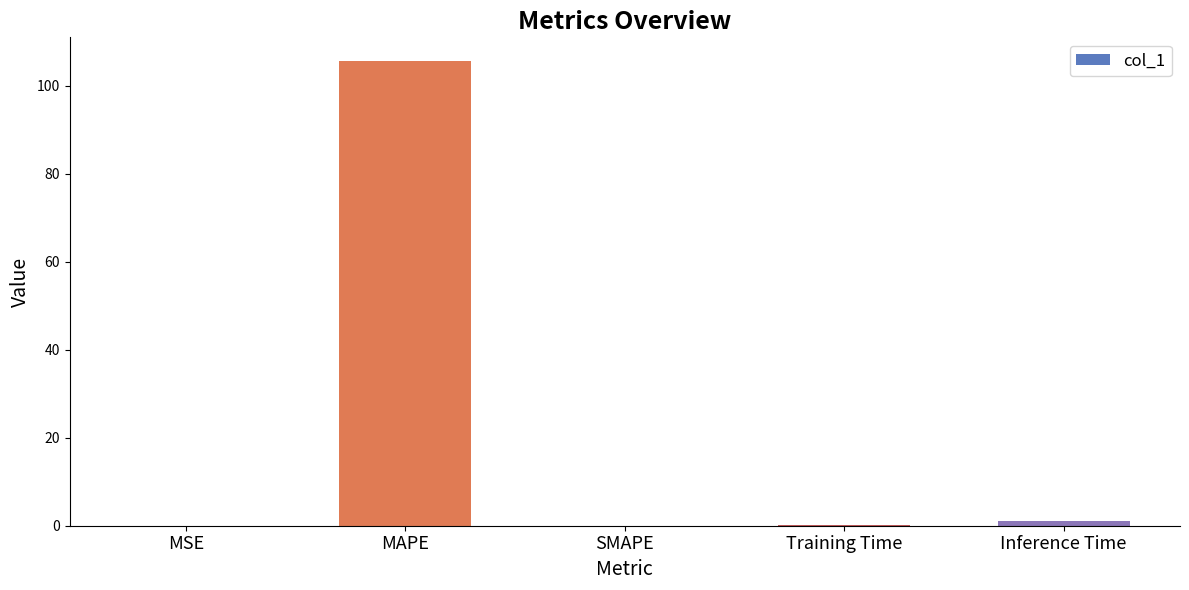

What is the maximum value shown in the chart?

105.7